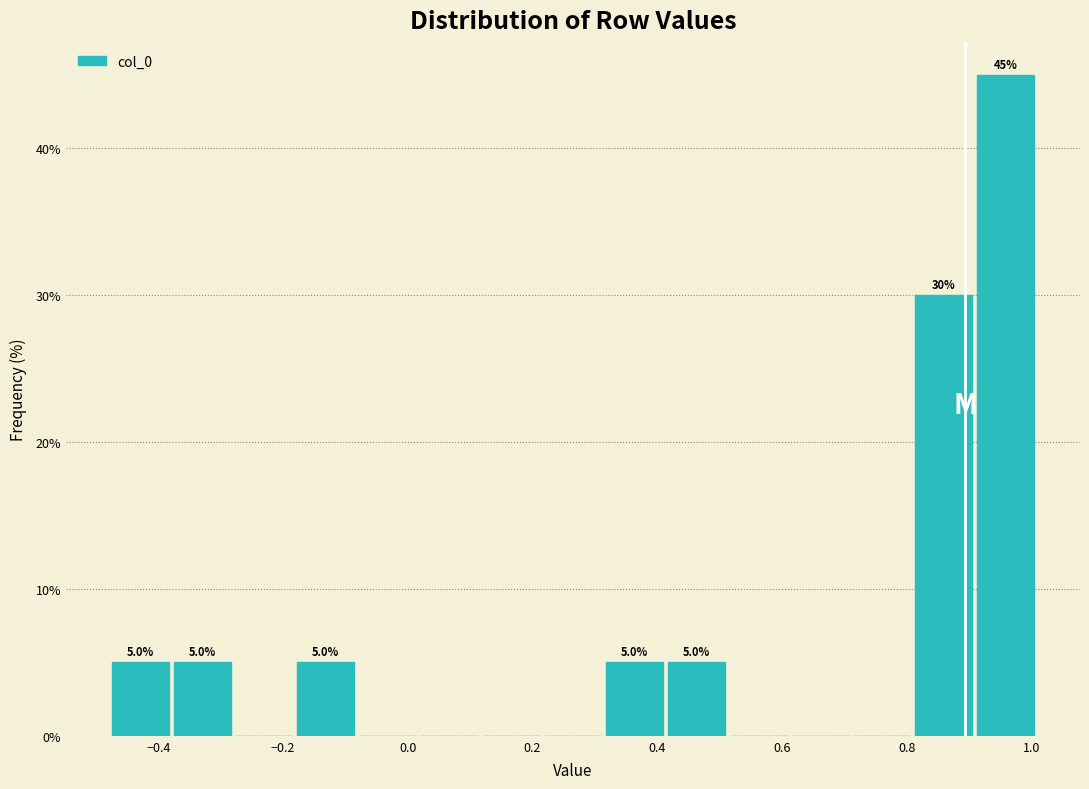

Over which range of the x-axis is the bar tallest?

0.90 to 1.00